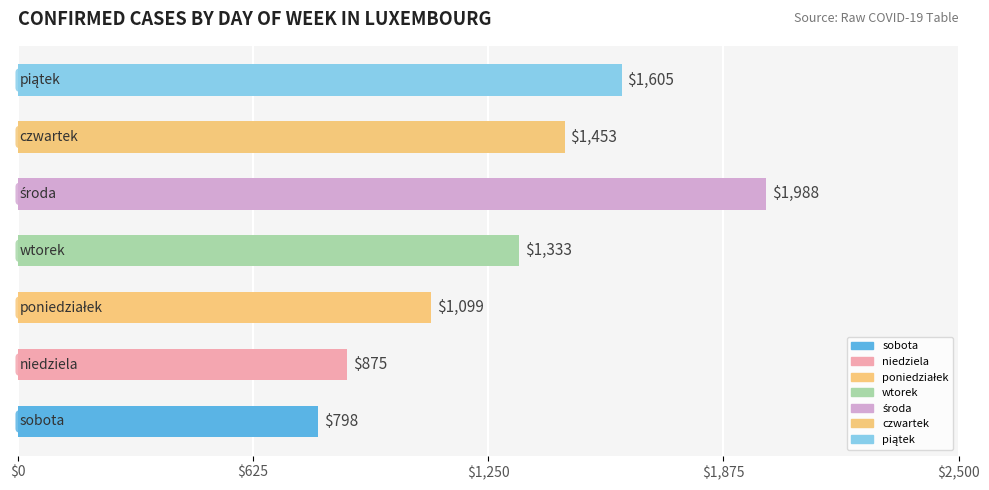

What is the greatest value displayed?

1988